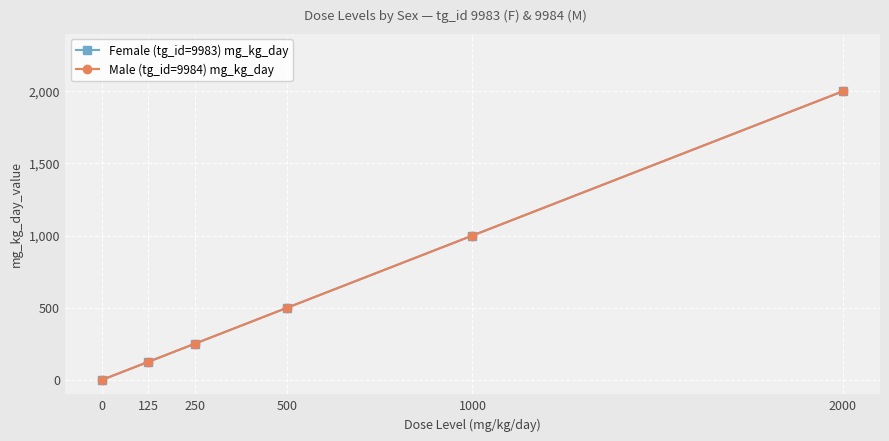

Between 0 and 125, which series saw the biggest shift?

Female (tg_id=9983) mg_kg_day